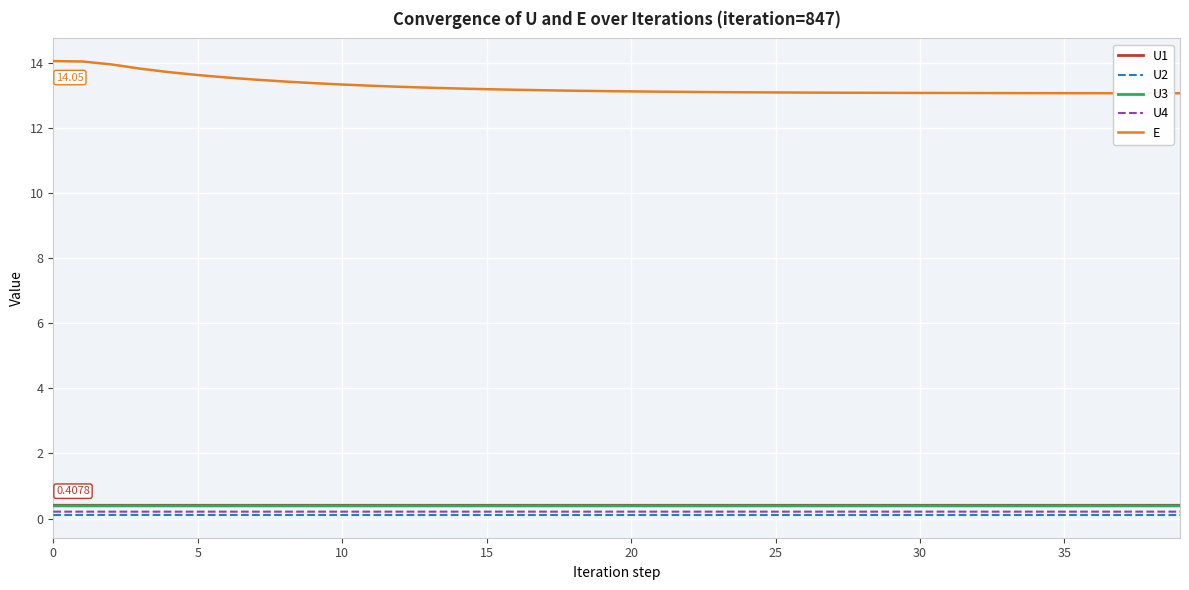

True or false: U1 and U2 intersect in this chart.

False